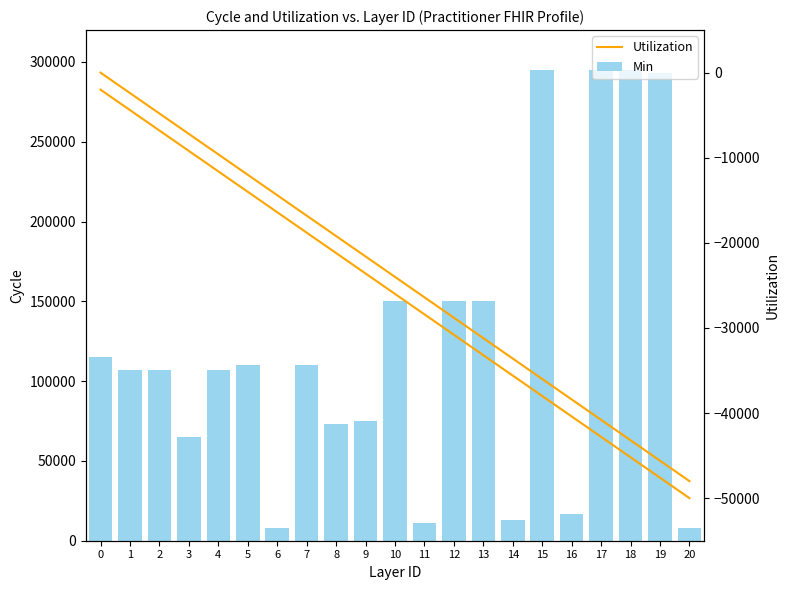

List the labels in order of Min value, smallest first.

6, 20, 11, 14, 16, 3, 8, 9, 1, 2, 4, 5, 7, 0, 10, 12, 13, 19, 15, 17, 18